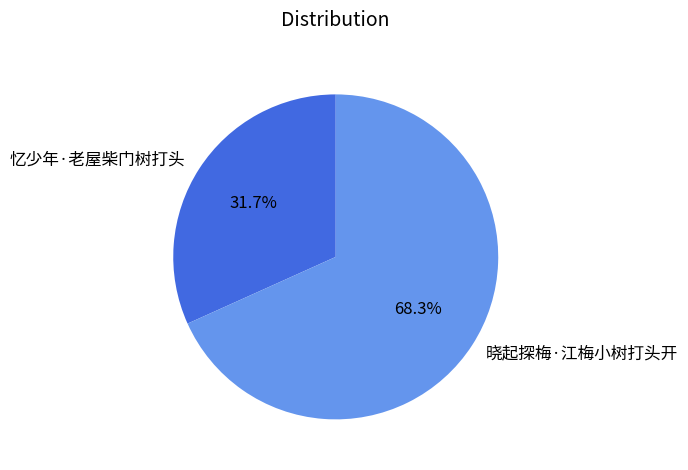

To the nearest percent, what portion does 忆少年·老屋柴门树打头 represent?

32%